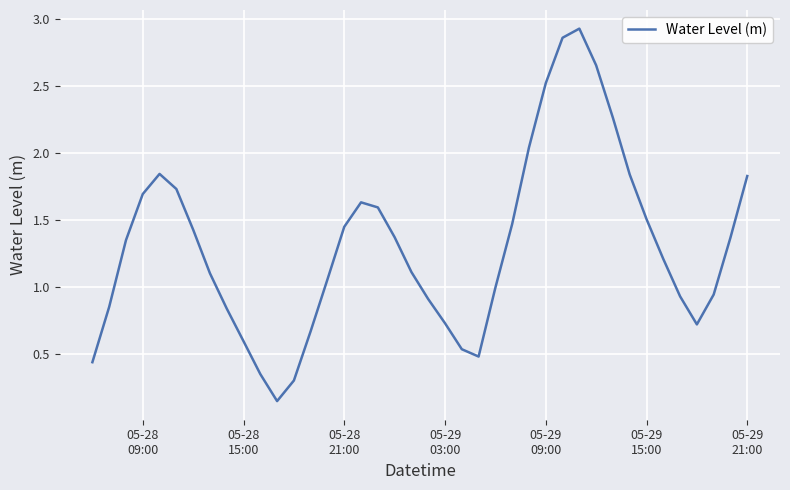

Does the chart have visible grid lines?

Yes